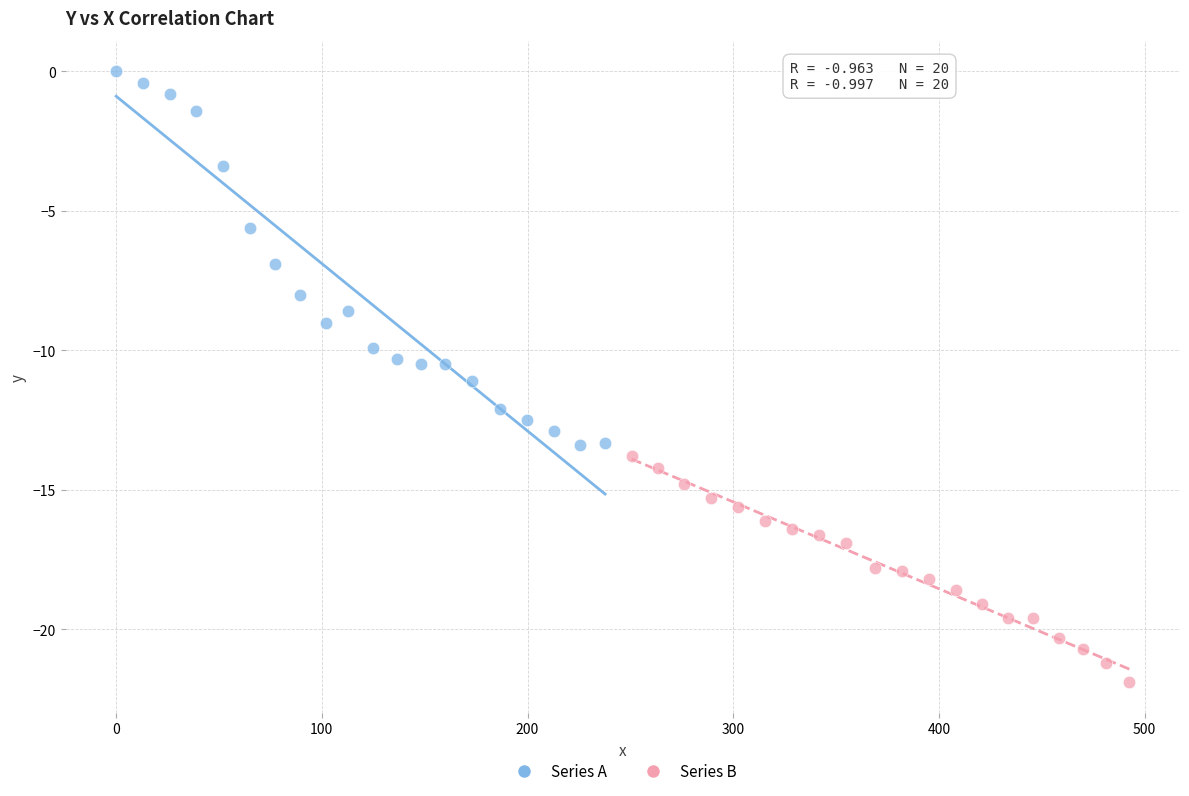

Which series reaches the minimum Y coordinate?

Series B